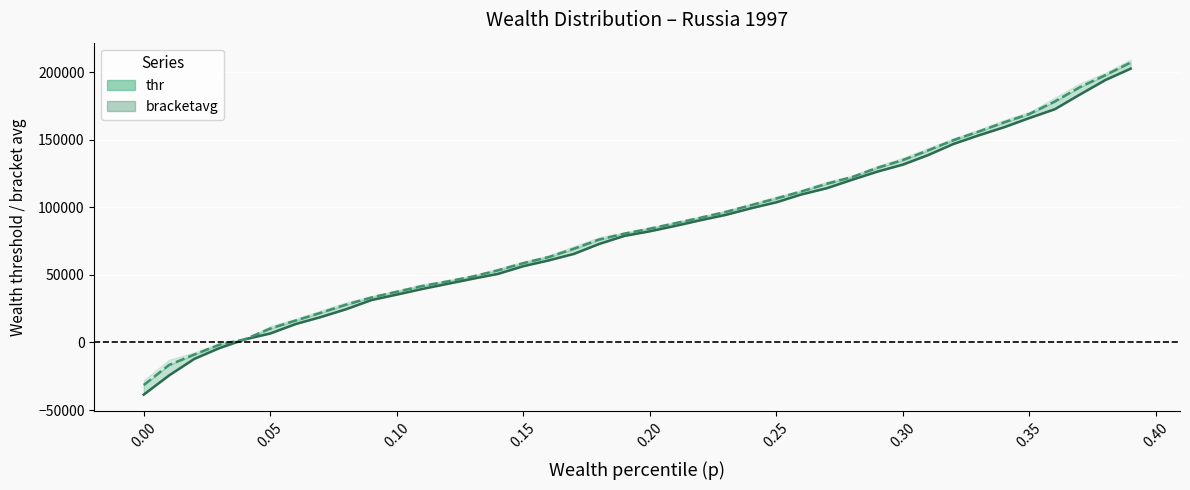

How many data points in bracketavg are less than 84177?

20